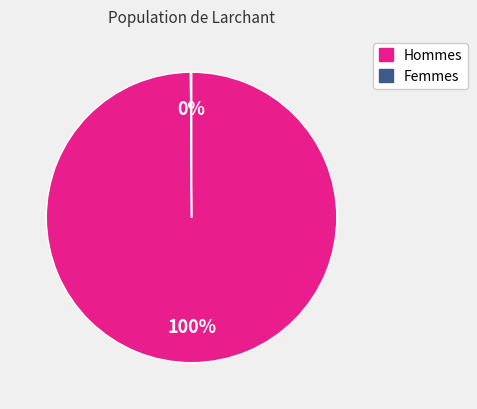

Does any single category account for the majority?

Yes